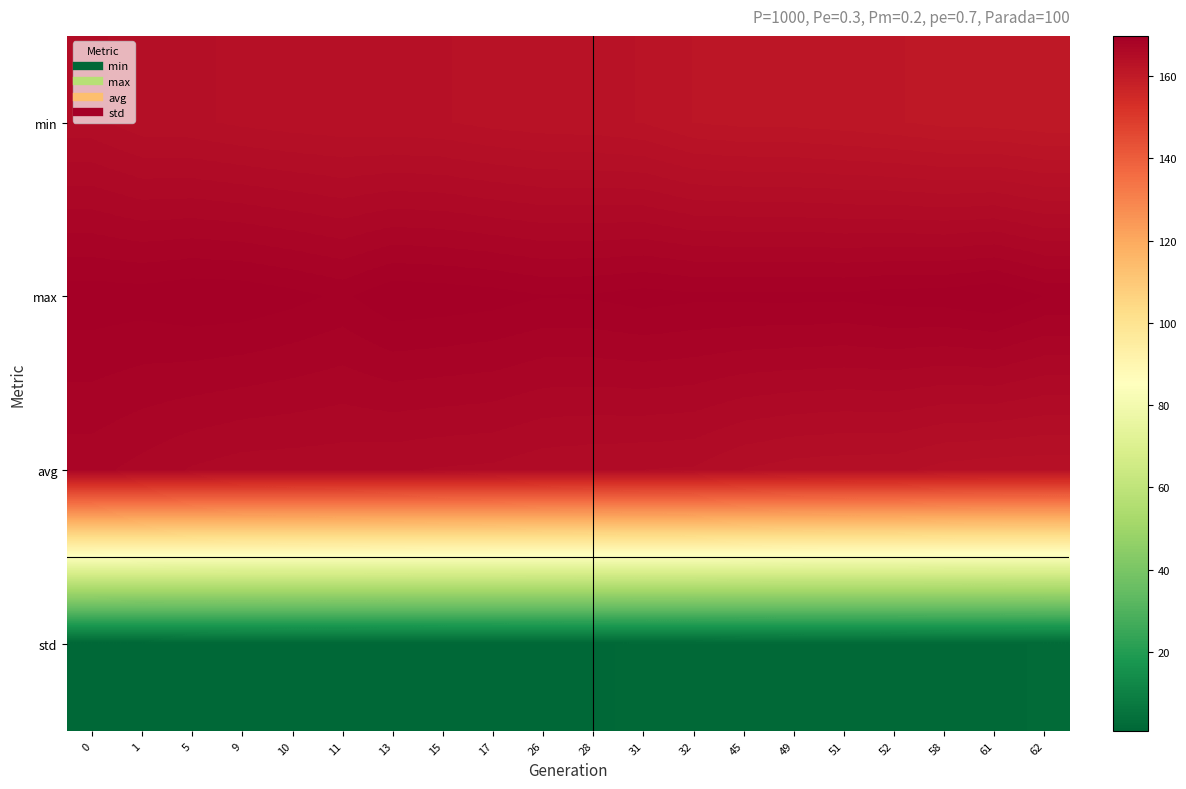

Which series has the largest total across all categories?

max